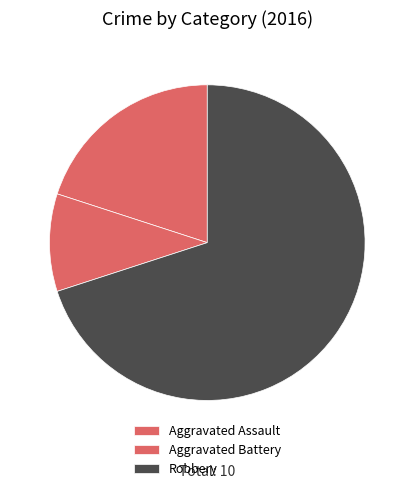

Count the number of slices in the pie.

3